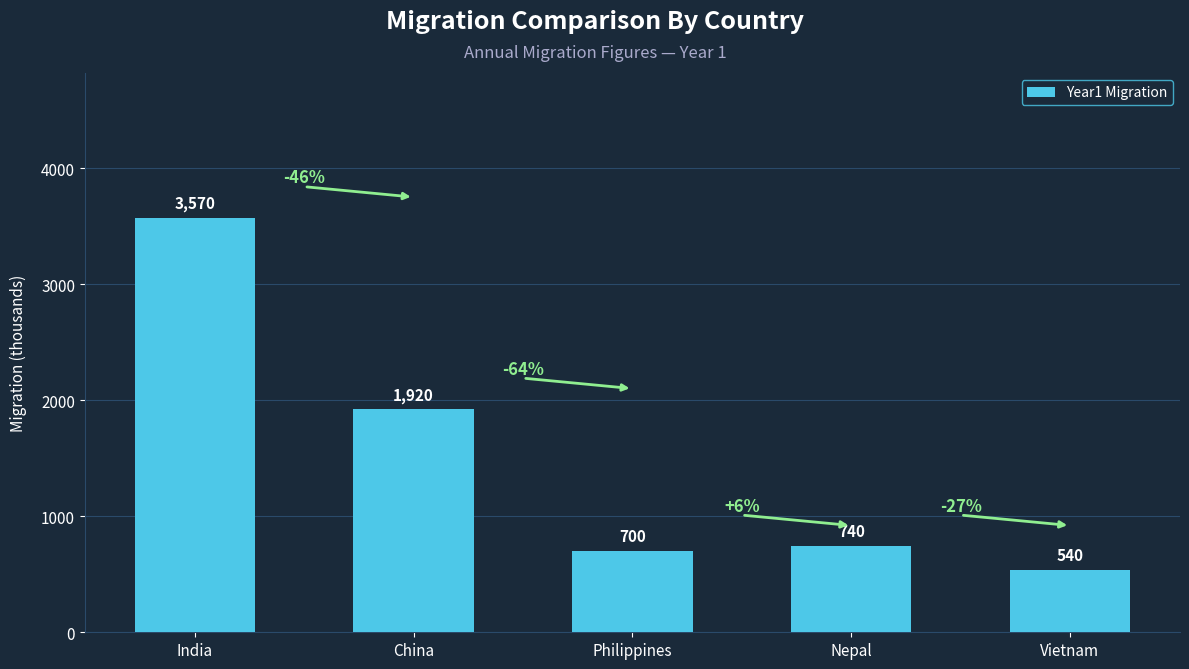

Read the value at Vietnam, to the nearest 10.

540